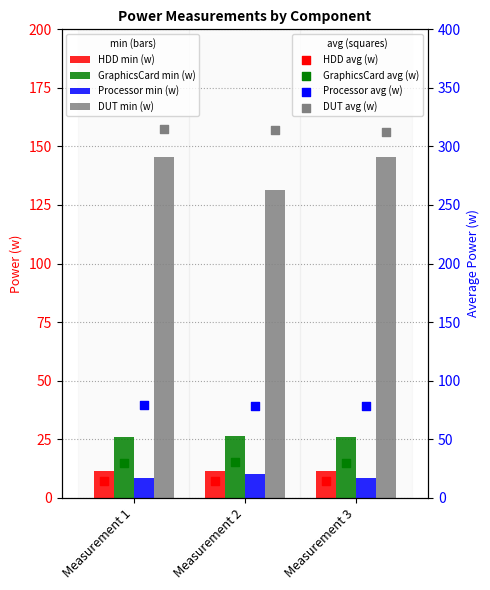

Is the value of Processor at Measurement 3 greater than the value of DUT at Measurement 3?

No